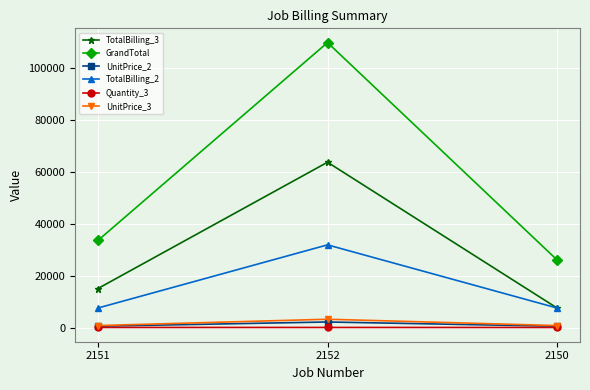

Count the number of categories in the chart.

3